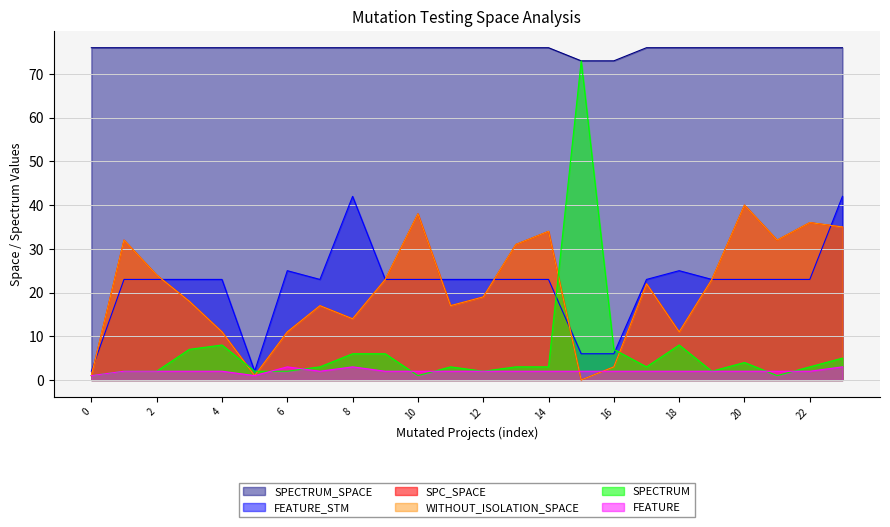

What is the difference between the maximum and minimum values in the SPECTRUM_SPACE series?

3